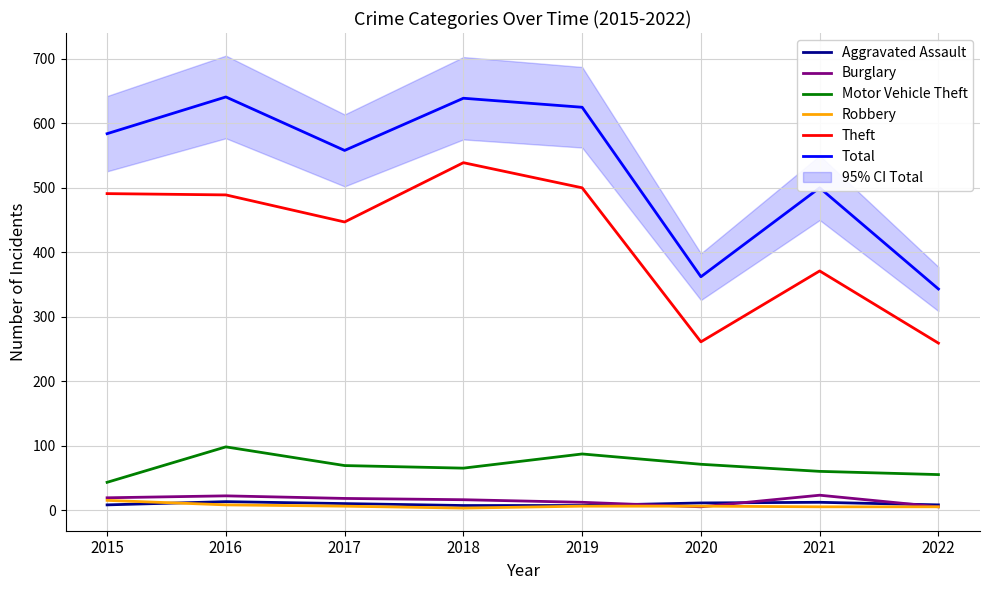

How many distinct data groups are displayed?

6